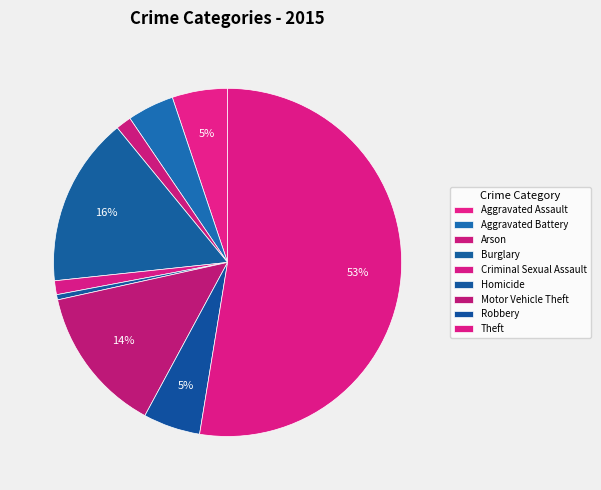

What is the majority slice?

Theft